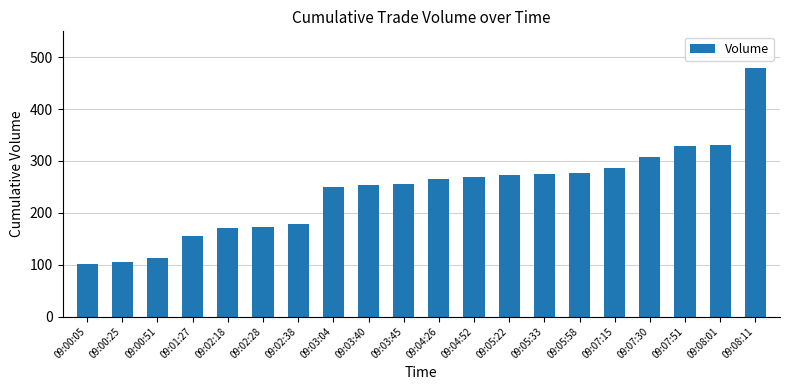

The chart shows a value of 73 at 09:02:28. True or false?

False